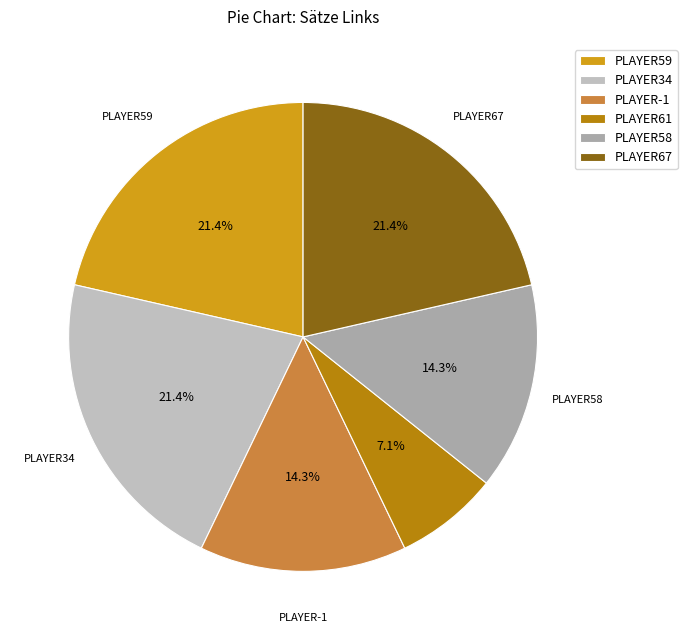

The PLAYER67 slice represents 21% of the pie. True or false?

True